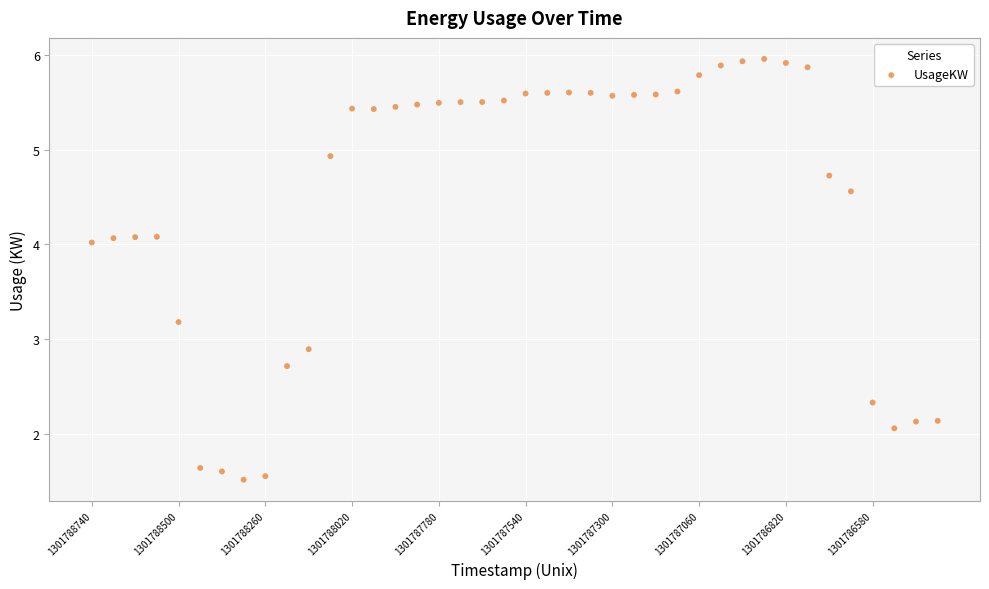

What is the range of Y values (max minus min)?

4.4